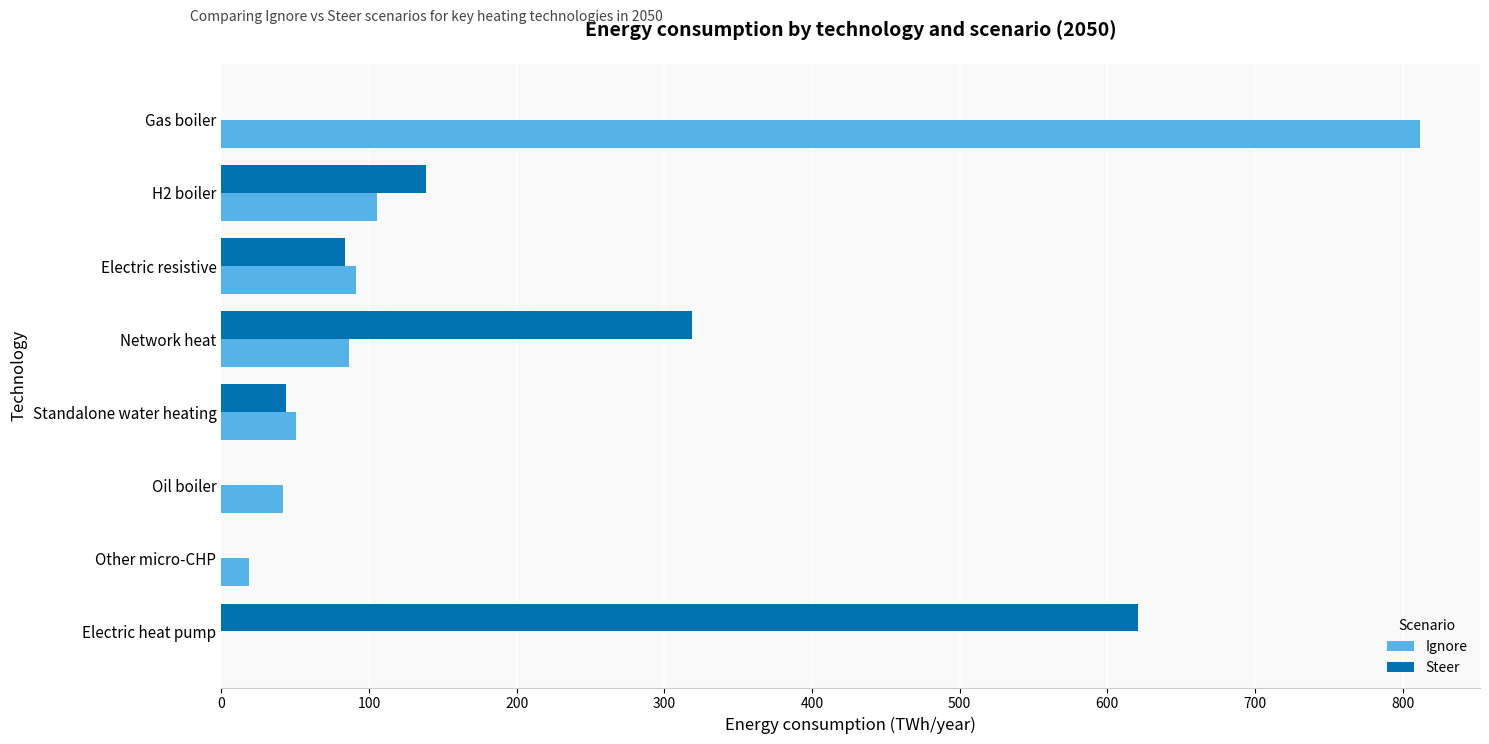

How many data points does each series have?

8